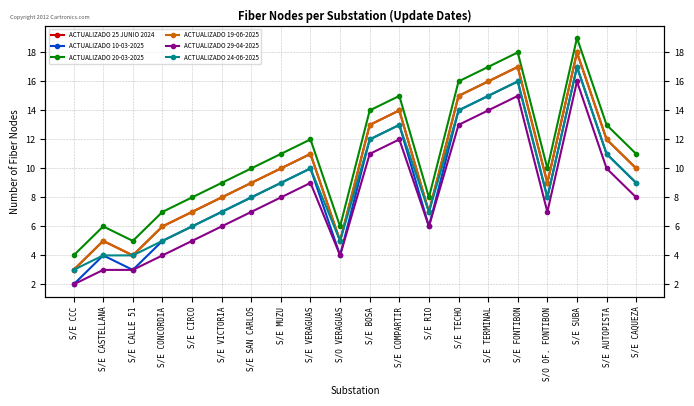

Count the number of data series in this chart.

6